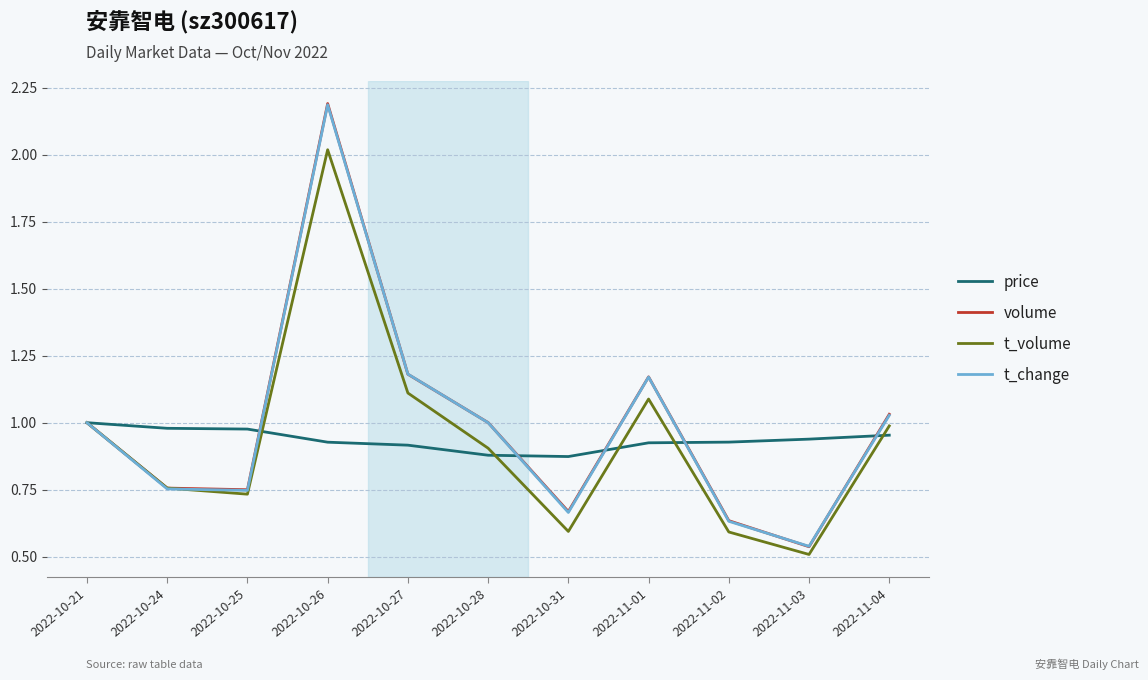

How many series are shown in this chart?

4